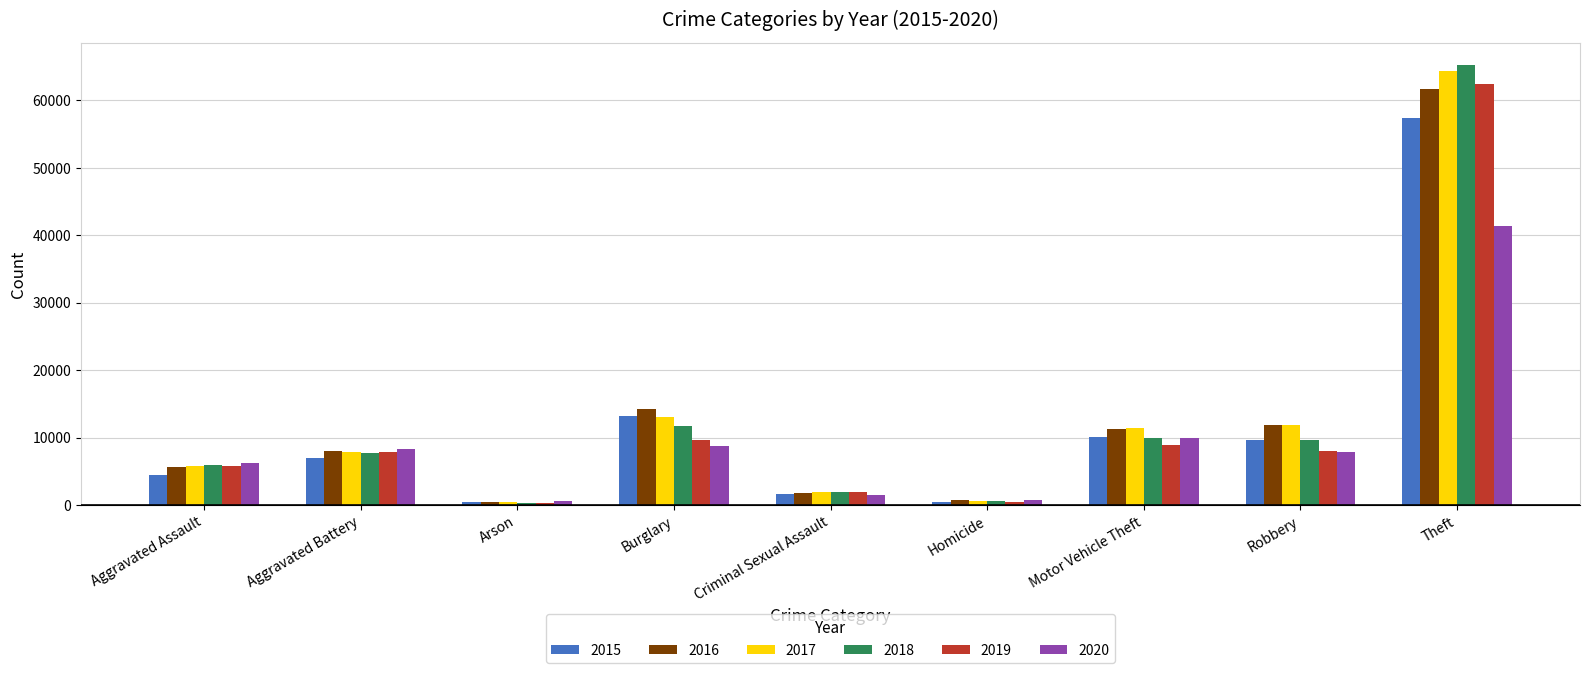

What is the value of the 2020 bar at the 5th from the left?

1479